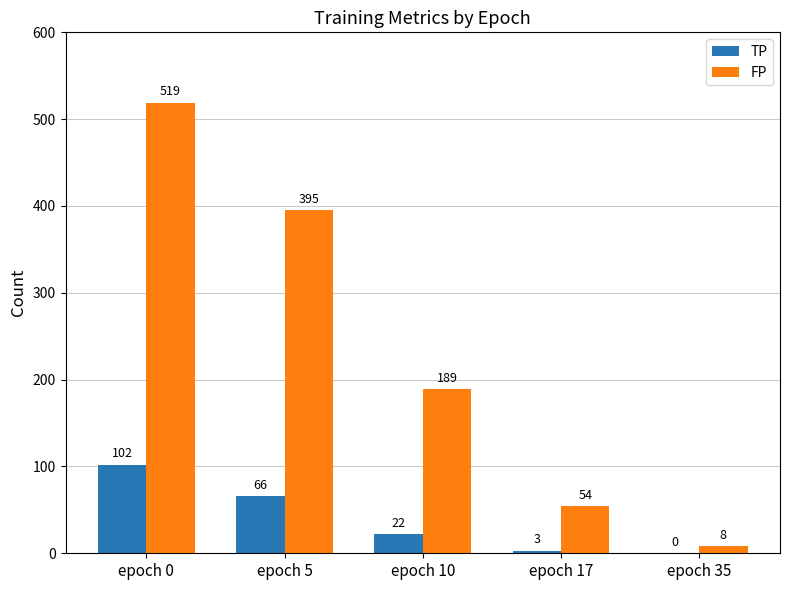

How many groups of bars are there?

5